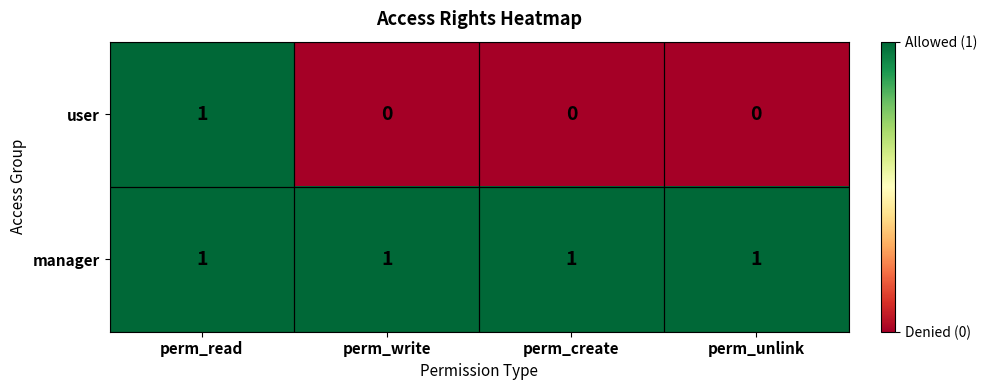

Is it true that user equals 1 at perm_unlink?

False